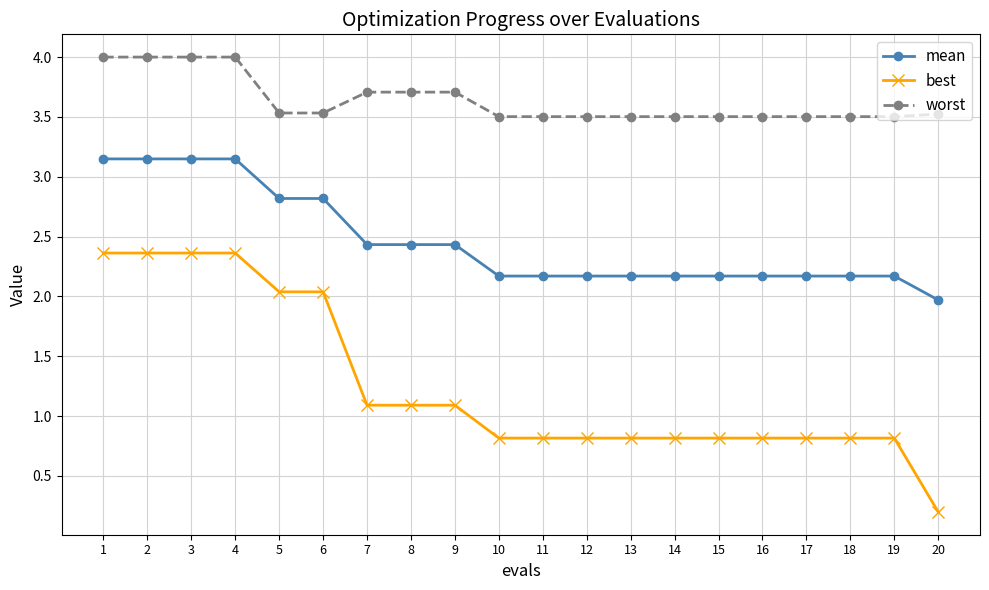

The best series shows 0.5 at 15. True or false?

False